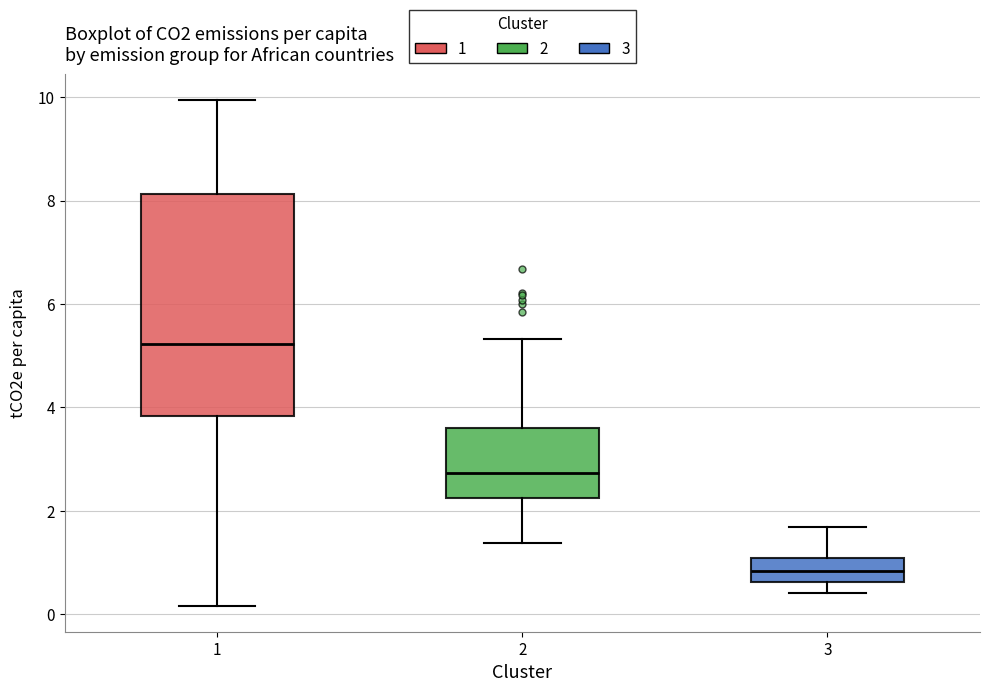

Which box is the tallest, from its lower edge to its upper edge?

1